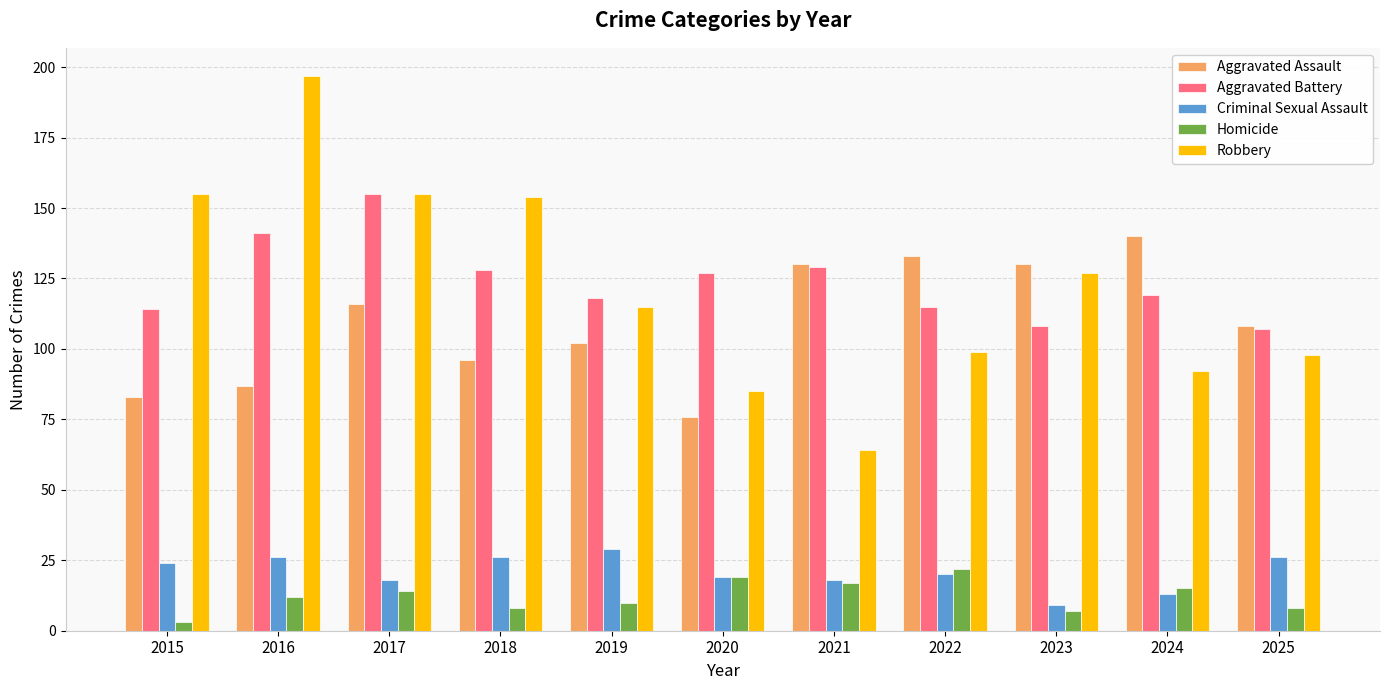

What is the maximum value shown in the chart?

197